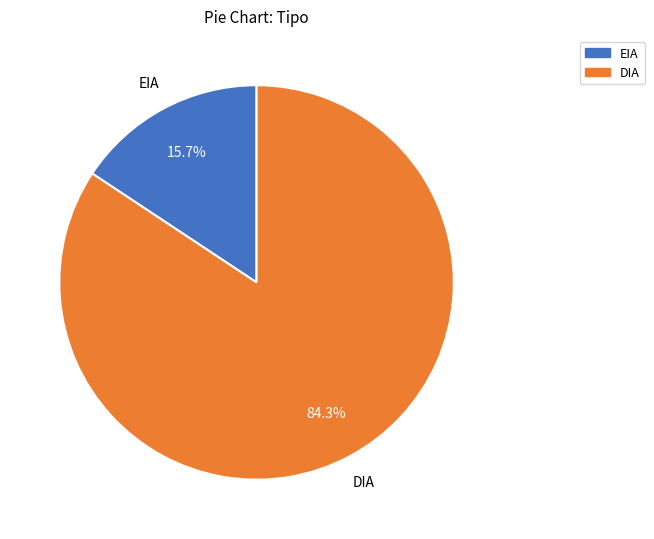

How many segments does this pie chart have?

2